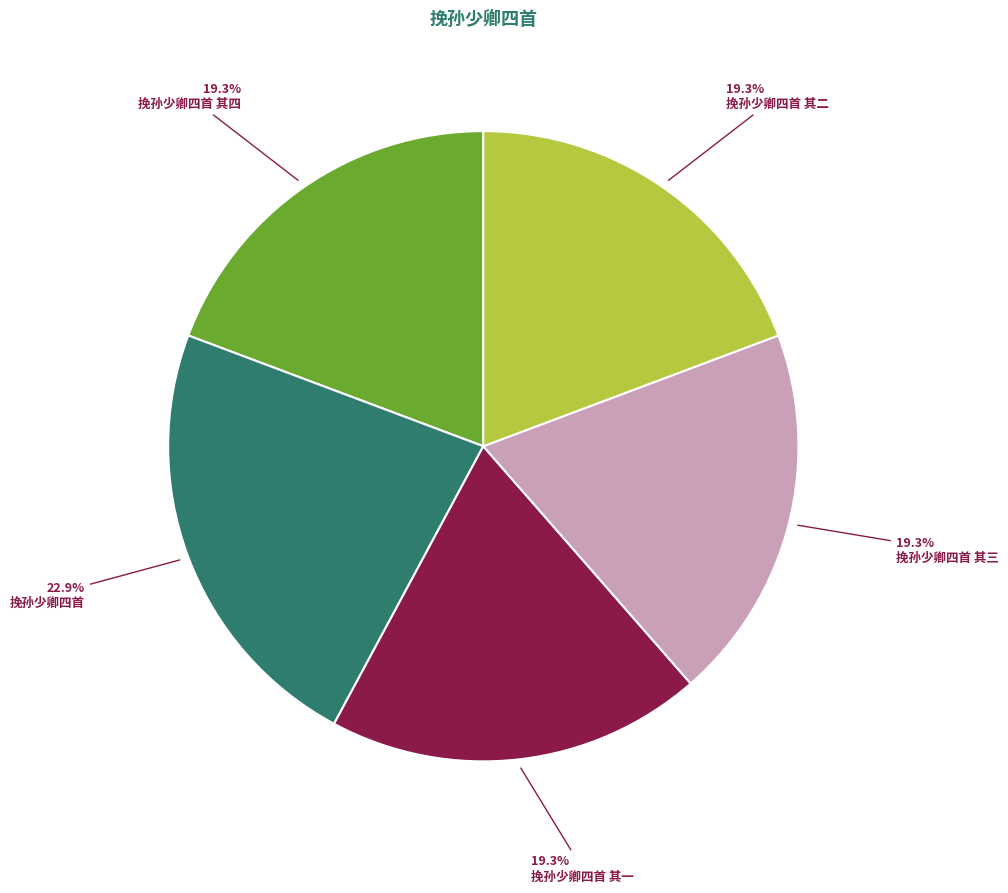

To the nearest percent, what percentage of the pie is 挽孙少卿四首 其二?

19%